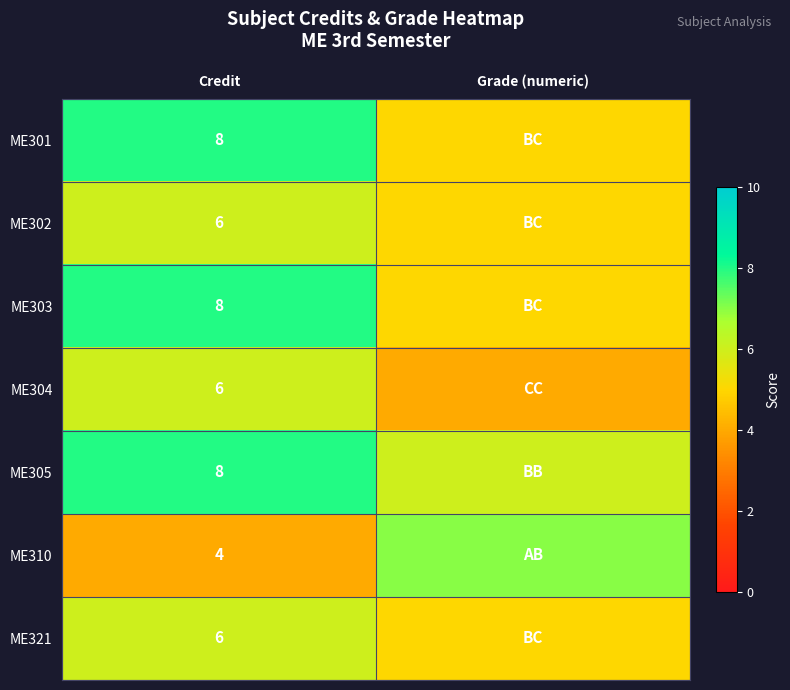

True or false: ME305 has a value of 5 at Credit.

False